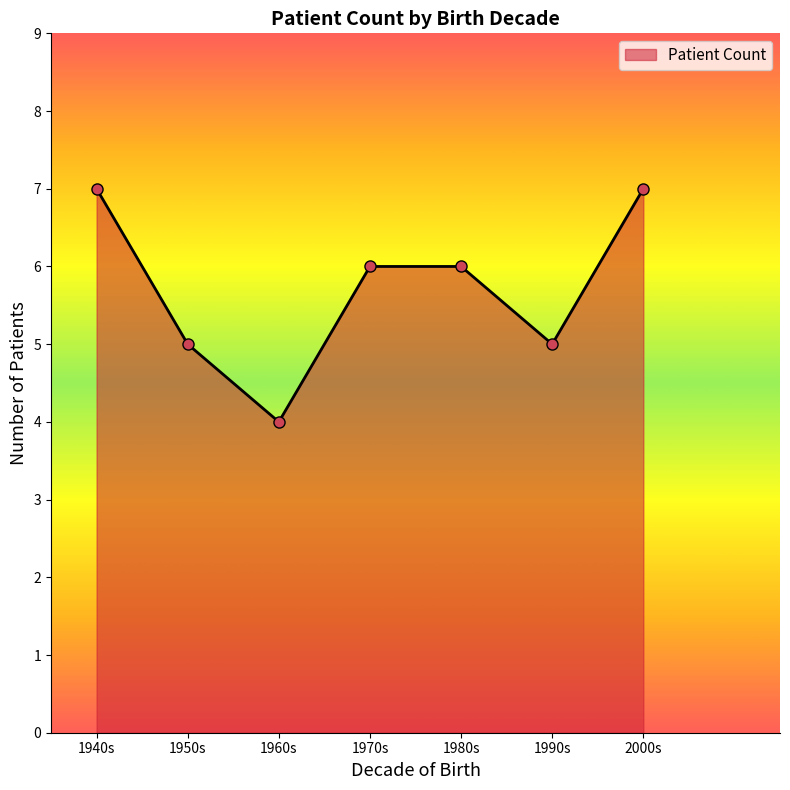

True or false: the data has more than 1 interior local peaks.

False